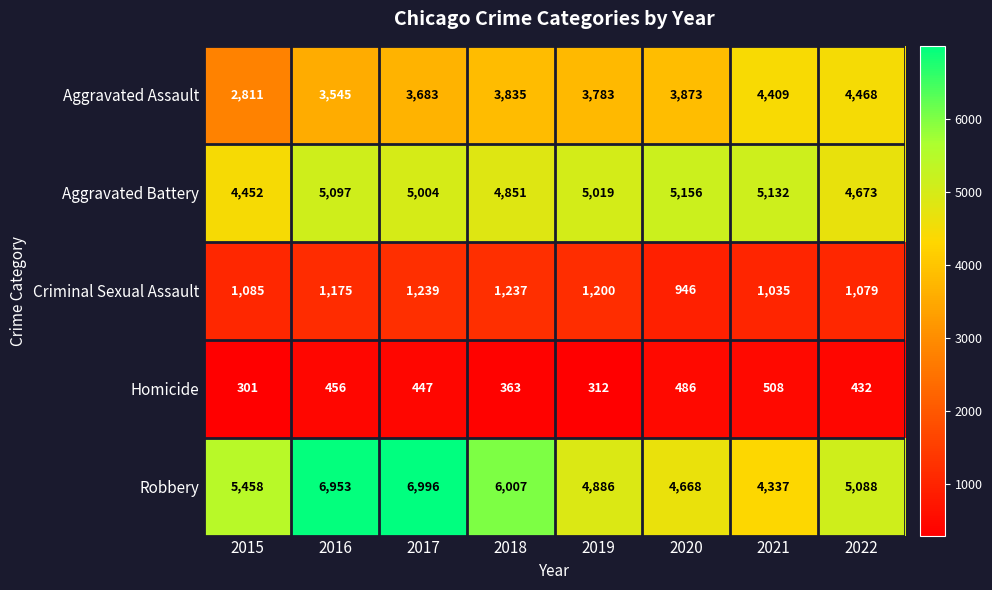

The value of Robbery at 2017 is 6996. True or false?

True